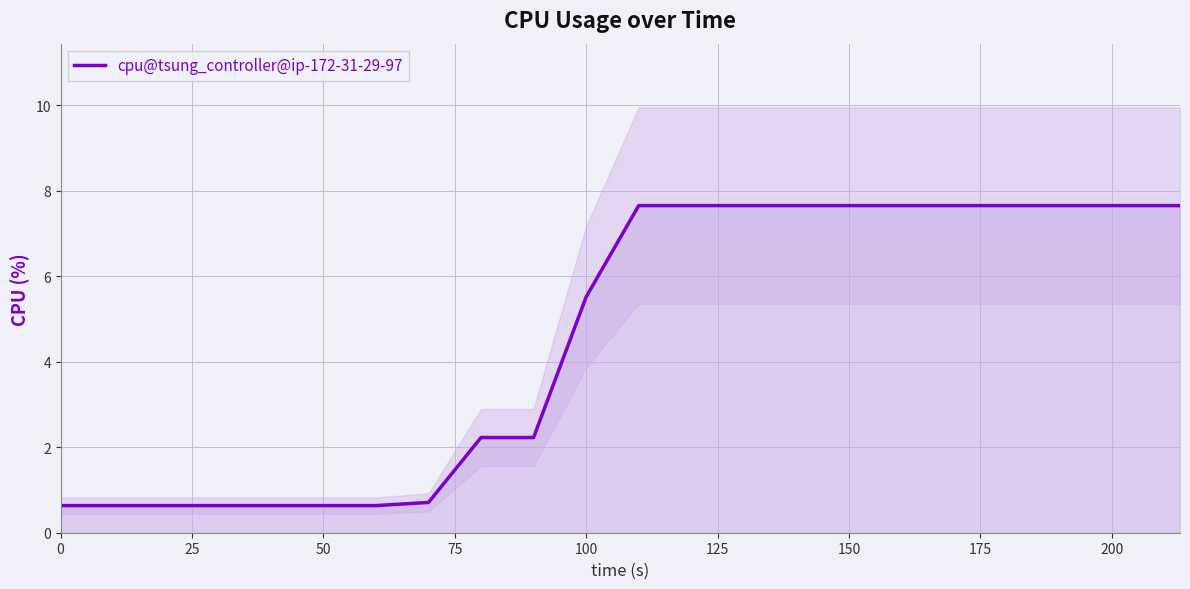

True or false: there are more than 1 points higher than both neighbors.

False